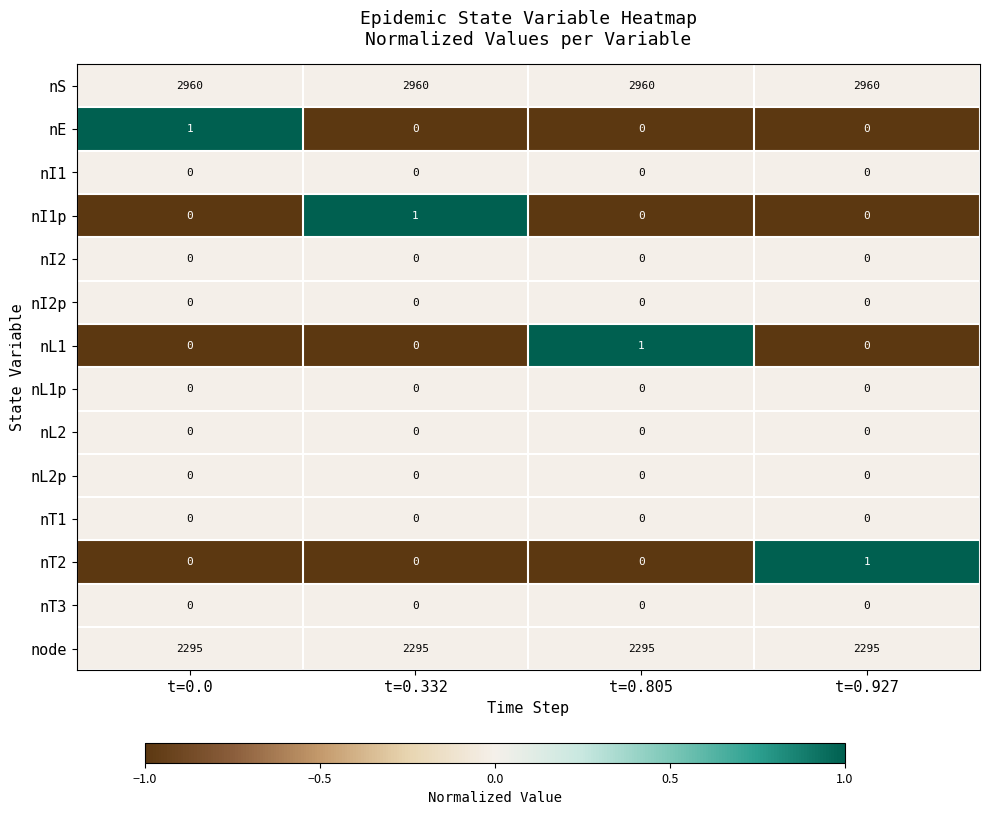

The value of nL1 at t=0.805 is 1. True or false?

True